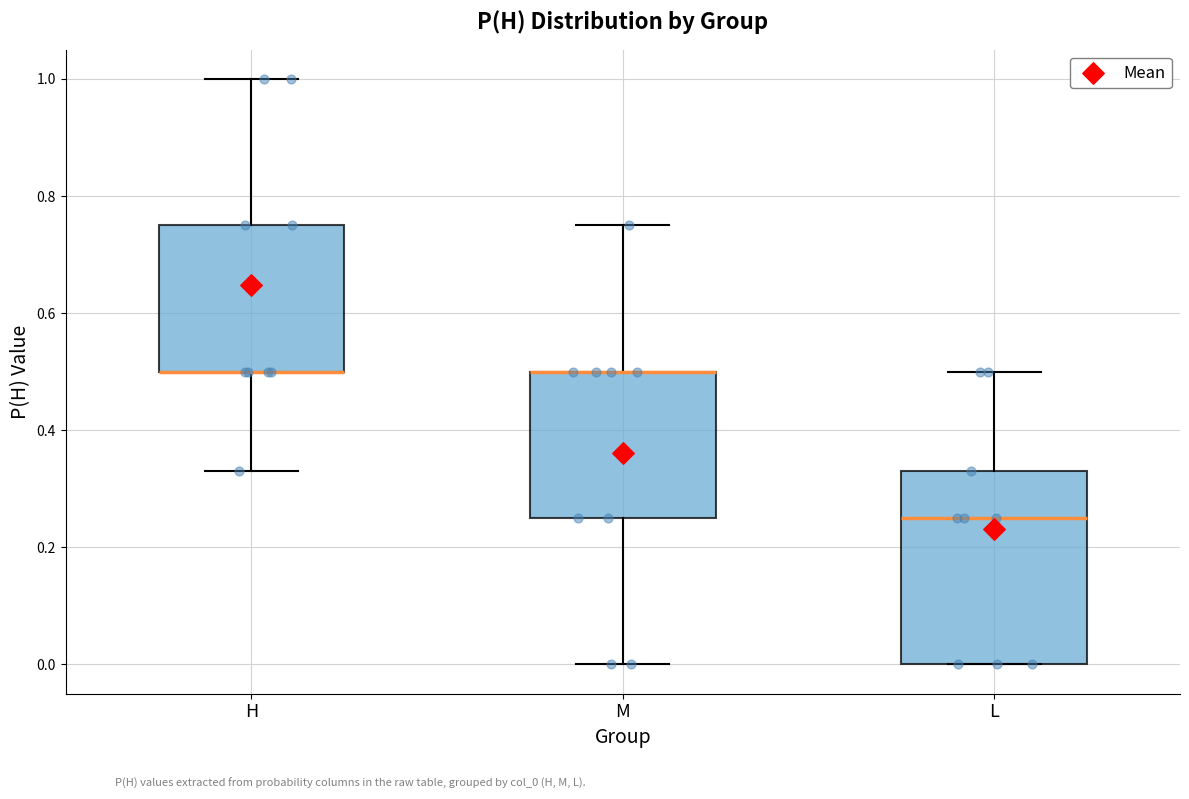

Reading left to right, transcribe this box plot: for each box, give where its median line is, the range the box spans, and where its two whiskers end, as read against the y-axis. The values are not printed on the chart, so give them approximately, as read against the axis.

H: median 0.50 (drawn on the box's lower edge), box 0.50 to 0.76, whiskers 0.34 to 1.00
M: median 0.50 (drawn on the box's upper edge), box 0.26 to 0.50, whiskers 0.00 to 0.76
L: median 0.26, box 0.00 to 0.34, whiskers 0.00 to 0.50